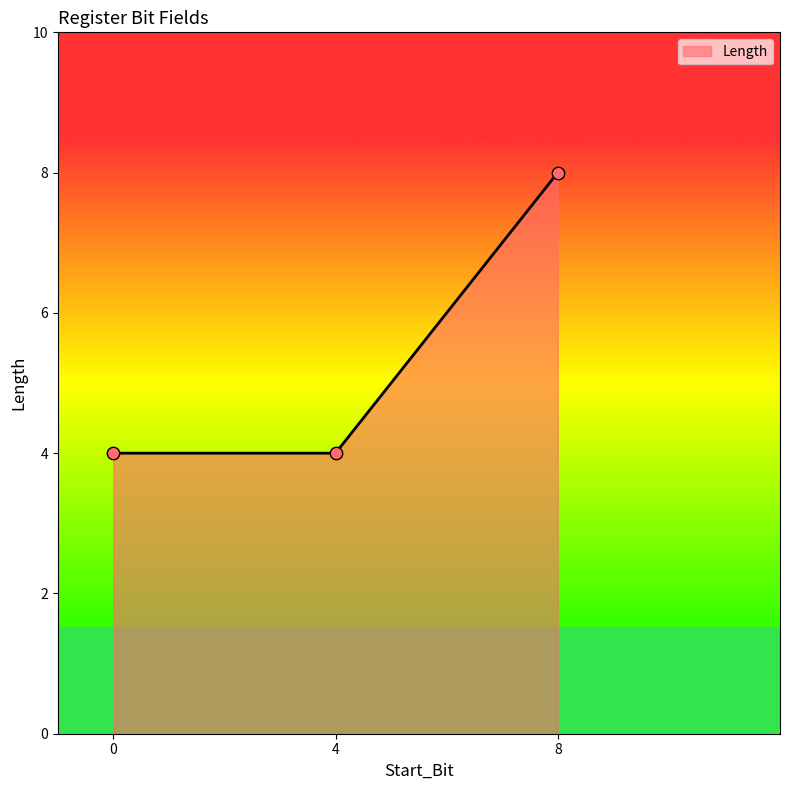

Which has a higher value, 0 or 8?

8